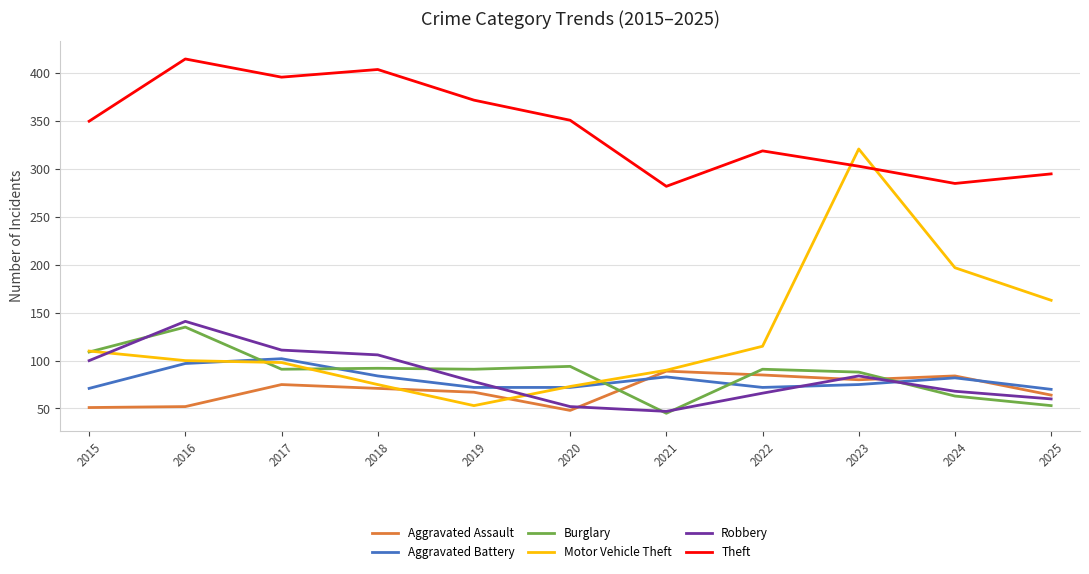

What is the total value across all series at 2020?

690